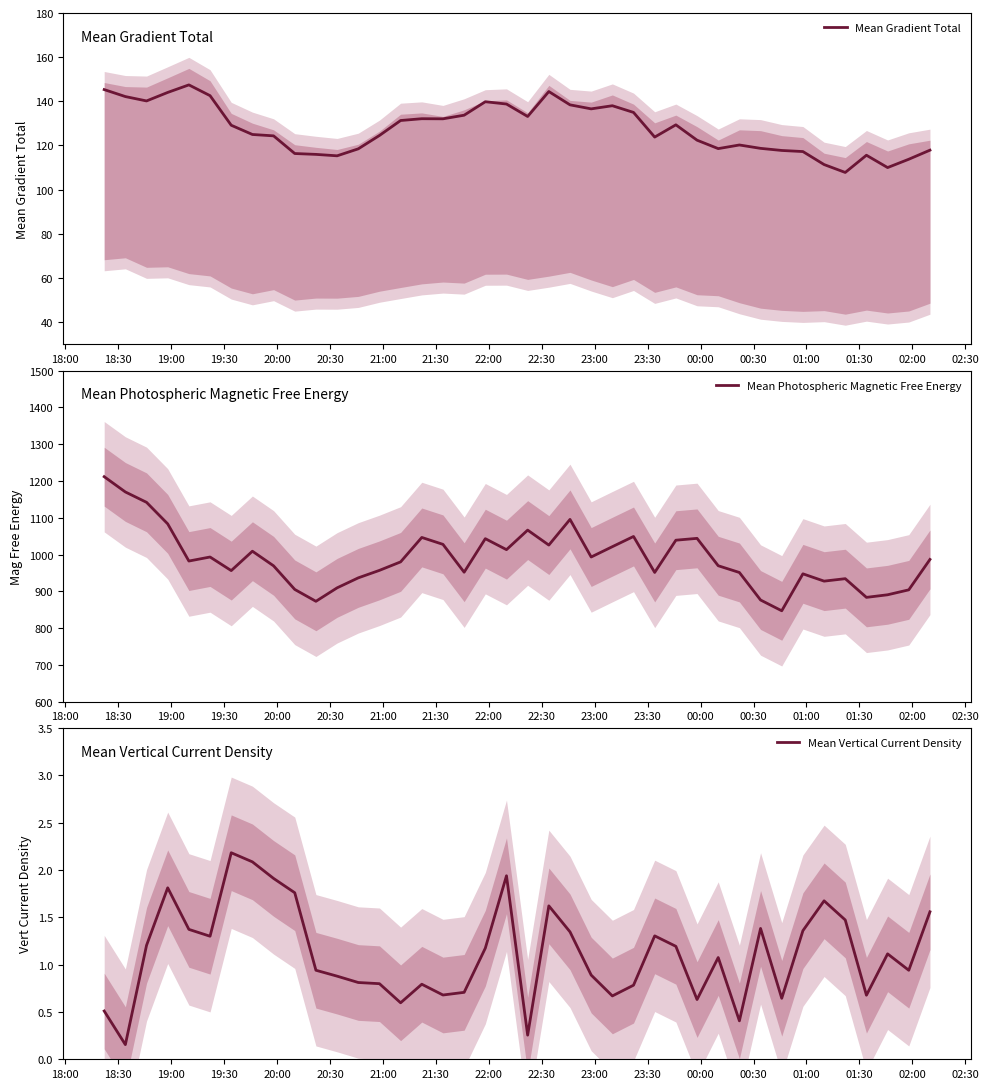

What is the maximum value for Mean Gradient Total?

147.4